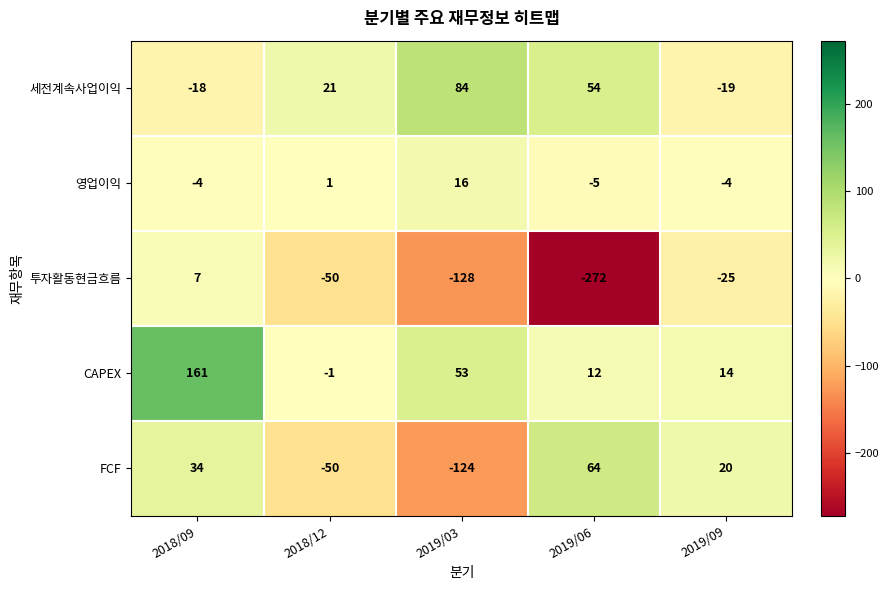

Where is FCF nearest to the value -30?

2018/12